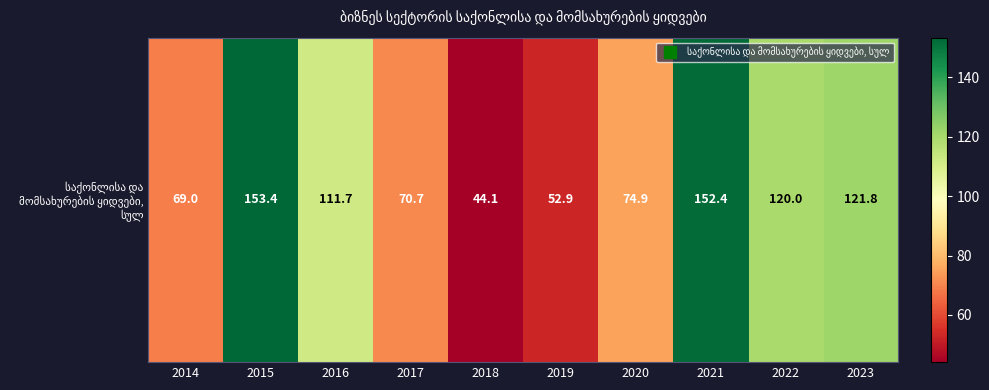

Rank the categories by value from lowest to highest.

2018, 2019, 2014, 2017, 2020, 2016, 2022, 2023, 2021, 2015